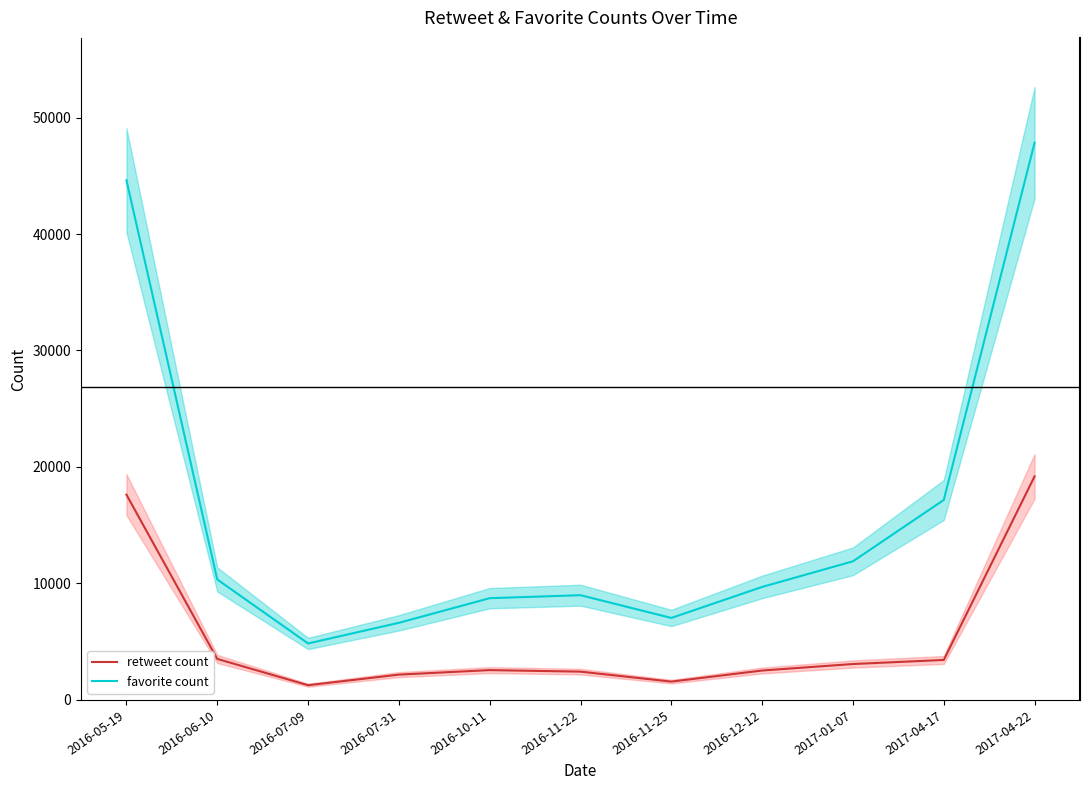

What are all the series names shown in the legend?

favorite count, retweet count